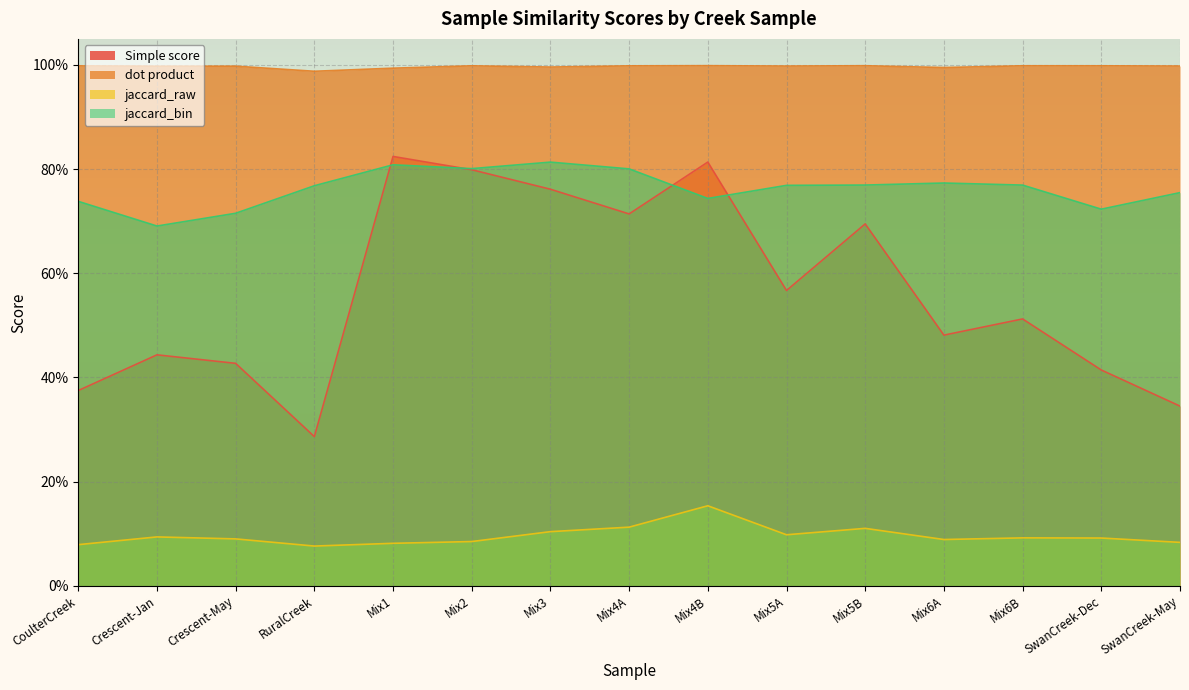

Reading right to left, transcribe all the data shown in this chart.

Simple score: 0.3	0.4	0.5	0.5	0.7	0.6	0.8	0.7	0.8	0.8	0.8	0.3	0.4	0.4	0.4
dot product: 1.0	1.0	1.0	1.0	1.0	1.0	1.0	1.0	1.0	1.0	1.0	1.0	1.0	1.0	1.0
jaccard_raw: 0.1	0.1	0.1	0.1	0.1	0.1	0.2	0.1	0.1	0.1	0.1	0.1	0.1	0.1	0.1
jaccard_bin: 0.8	0.7	0.8	0.8	0.8	0.8	0.7	0.8	0.8	0.8	0.8	0.8	0.7	0.7	0.7